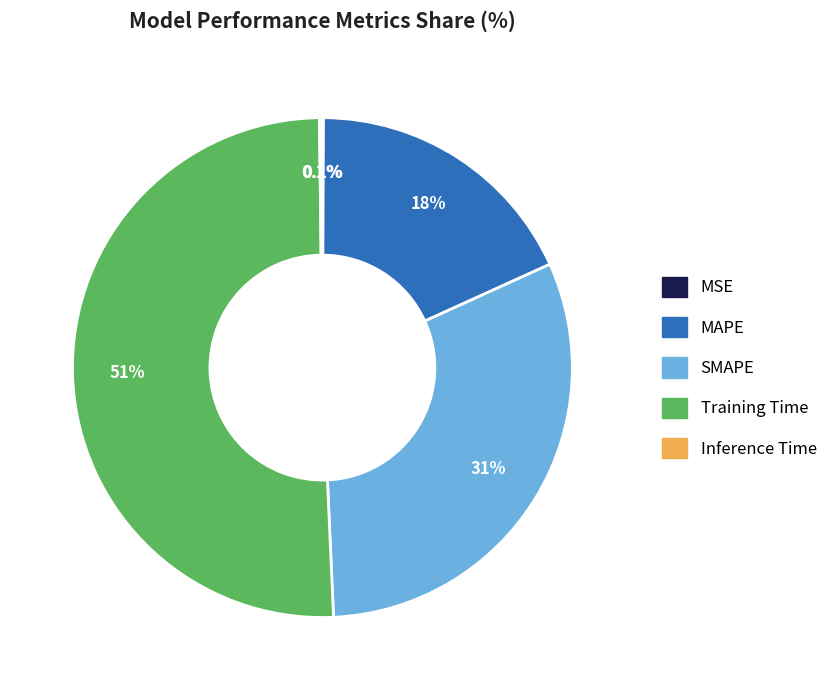

How much of the chart is everything except MAPE?

81.9%